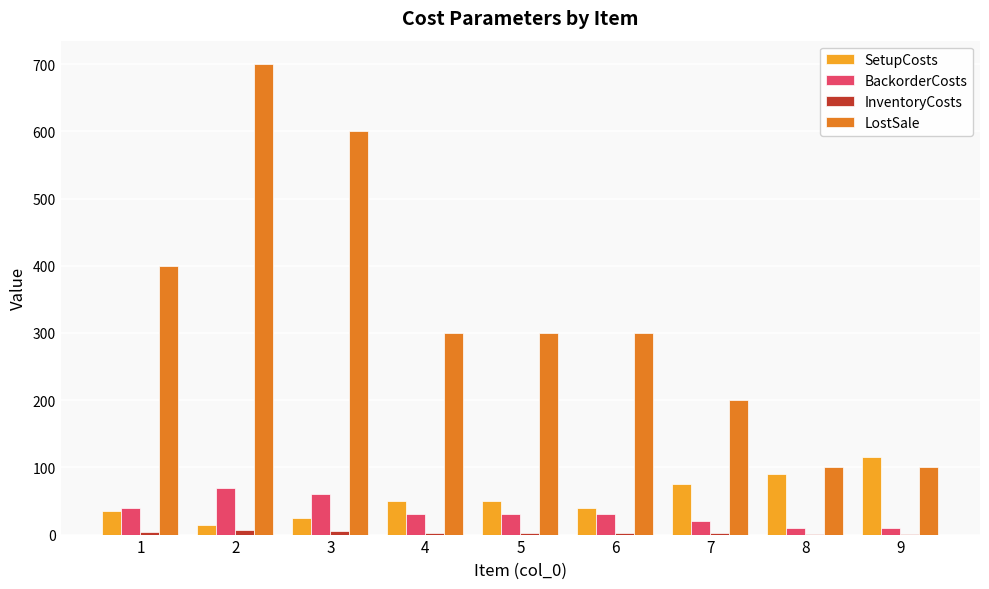

What is the greatest value displayed?

700